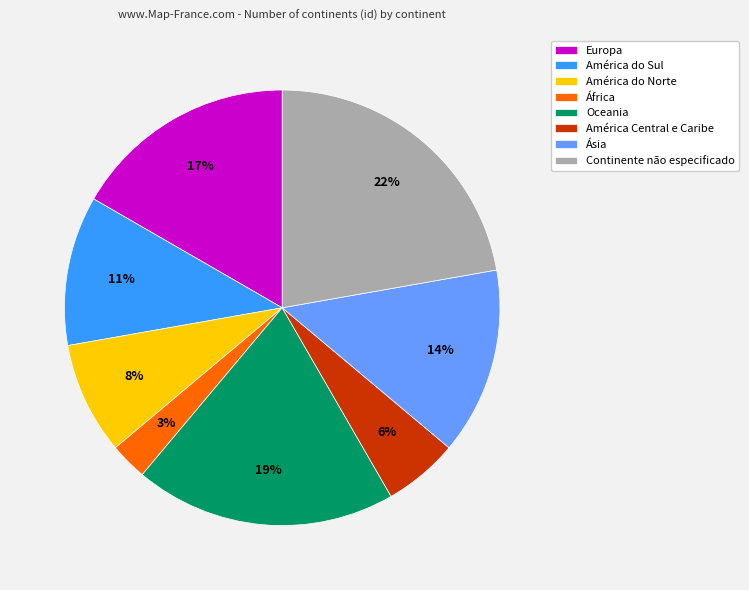

Approximately how many times larger is the value at África compared to América Central e Caribe?

0.5